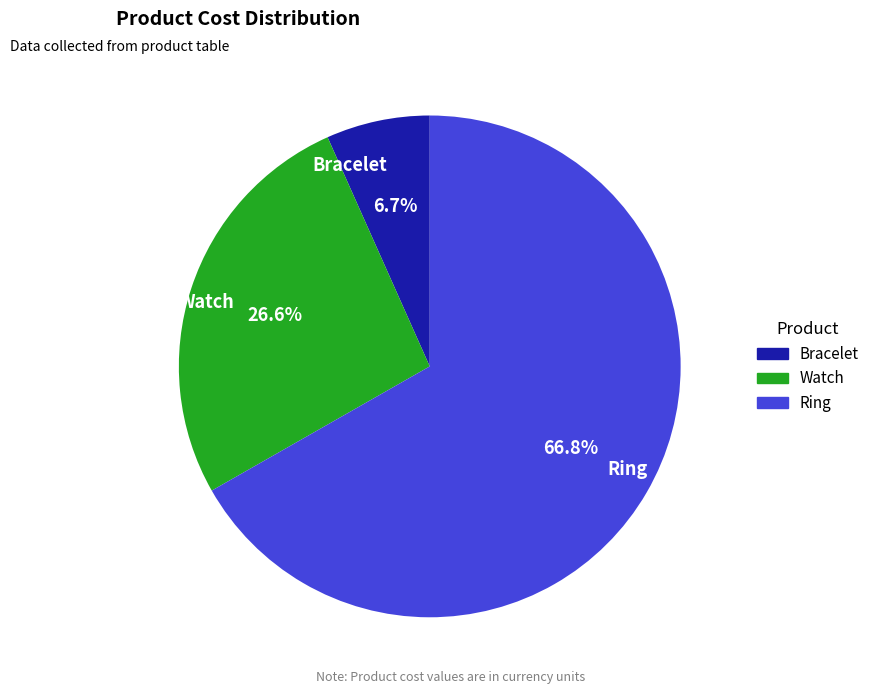

How many segments does this pie chart have?

3